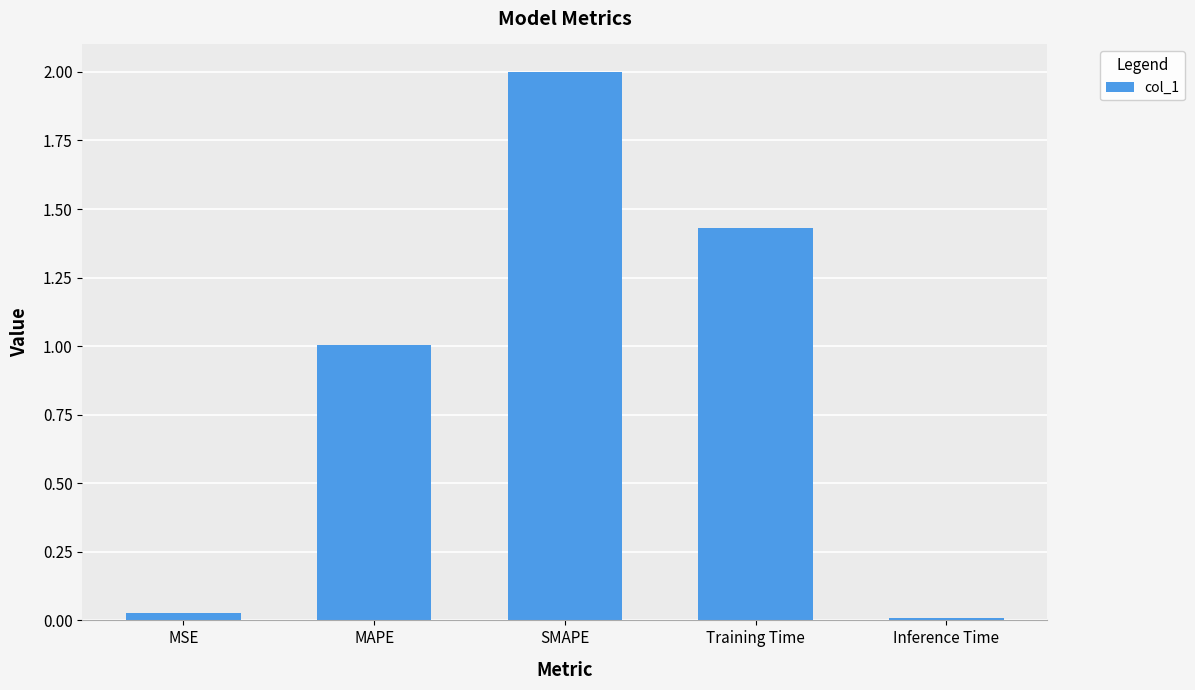

Where does the data first go above 1?

MAPE